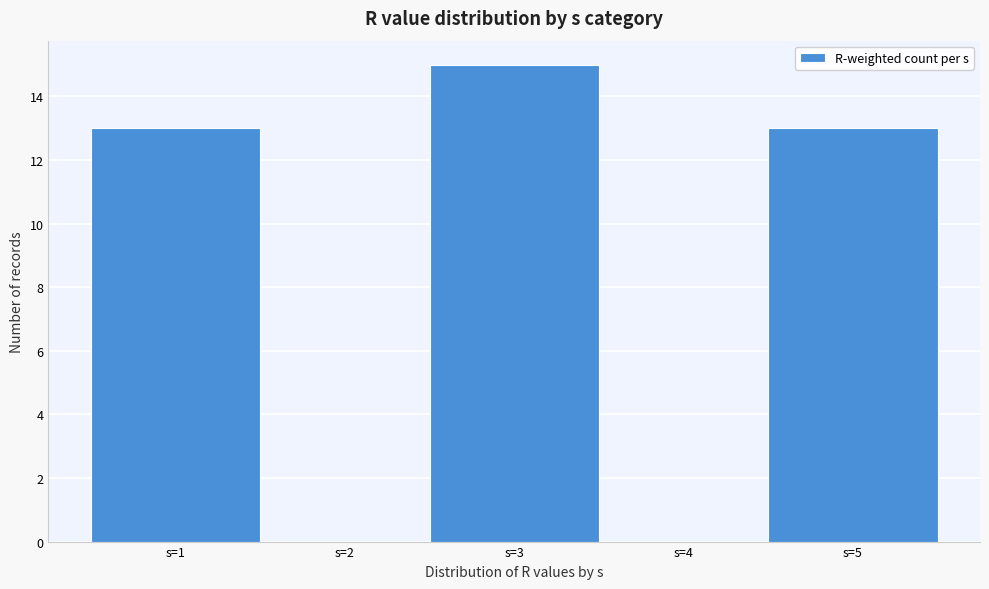

Which range on the x-axis has the tallest bar?

2.5 to 3.5